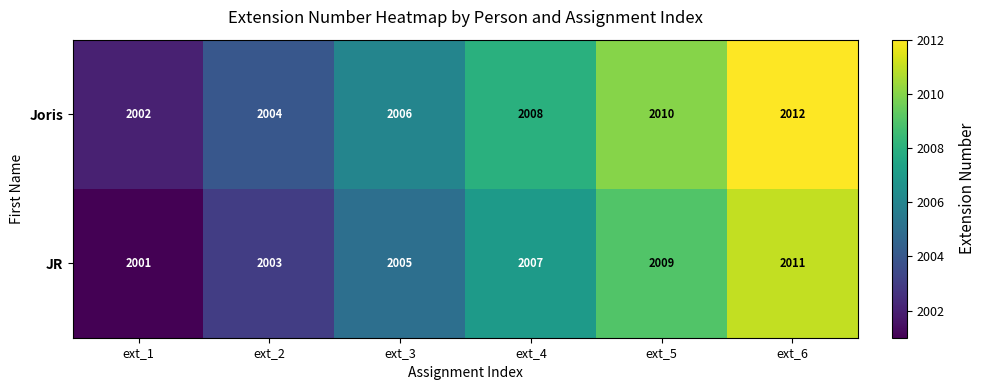

What is the difference between the Joris values at ext_5 and ext_1?

8